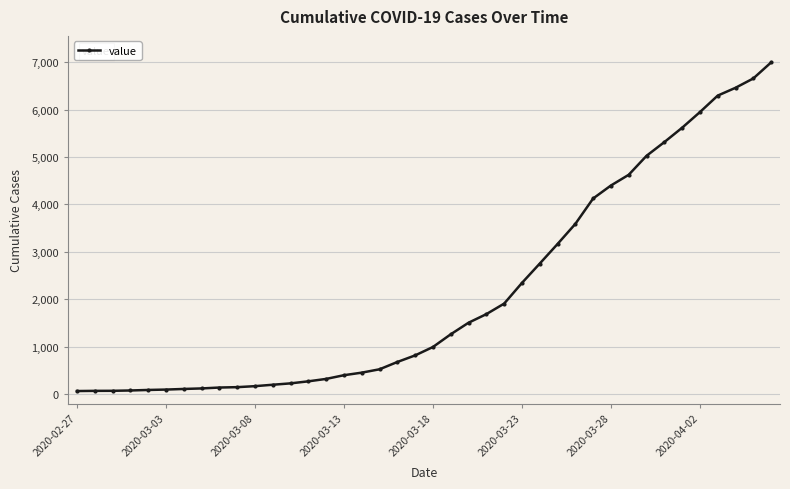

What is the sum of all values?

85677